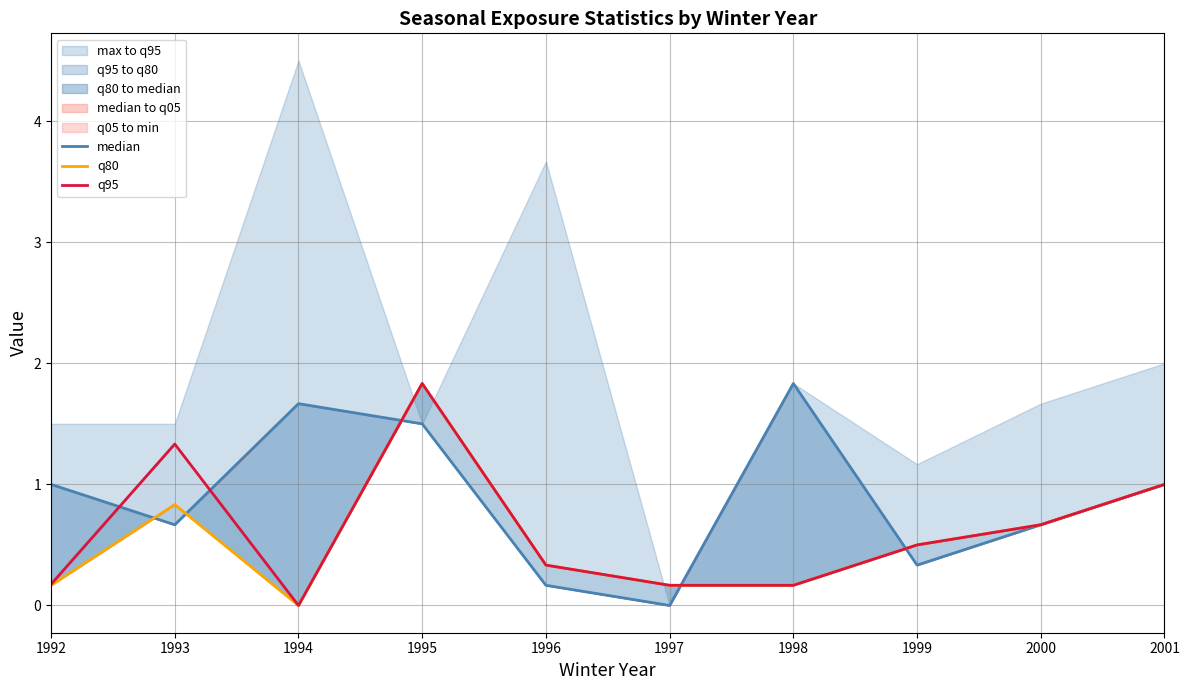

Is it true that median equals 0.0 at 1997?

True